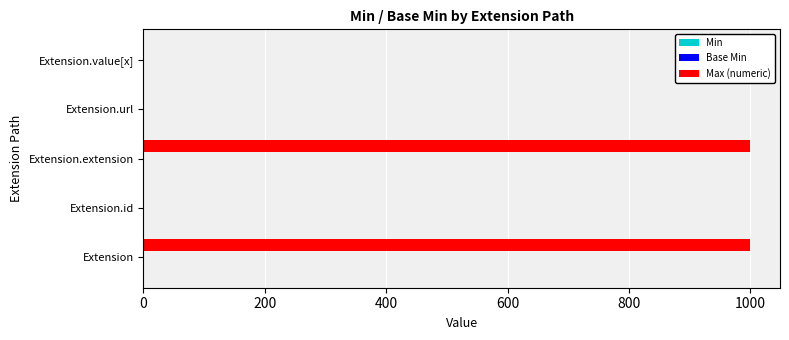

What is the maximum value shown in the chart?

999